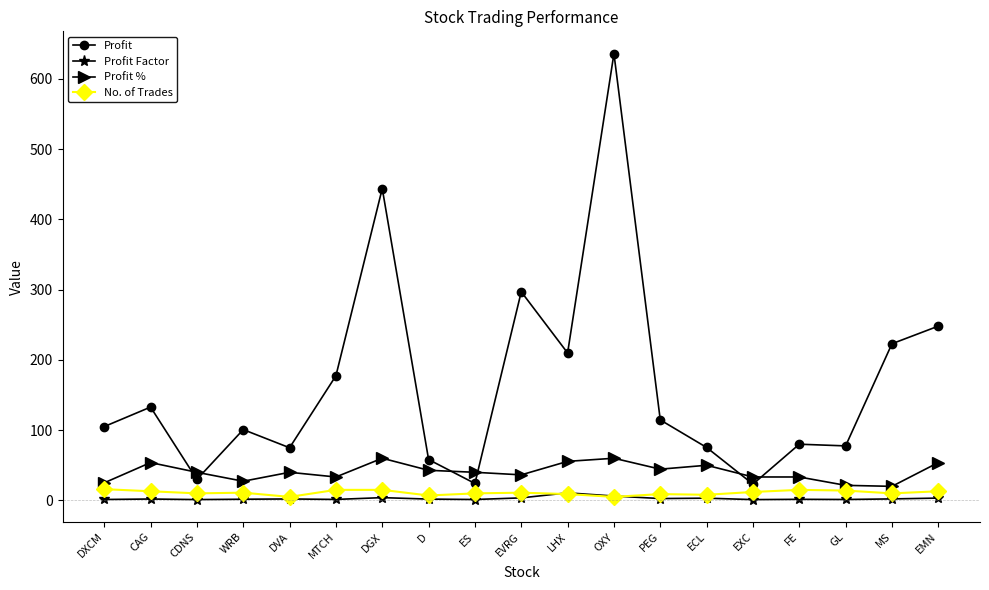

True or false: Profit has a value of 132.8 at CAG.

True